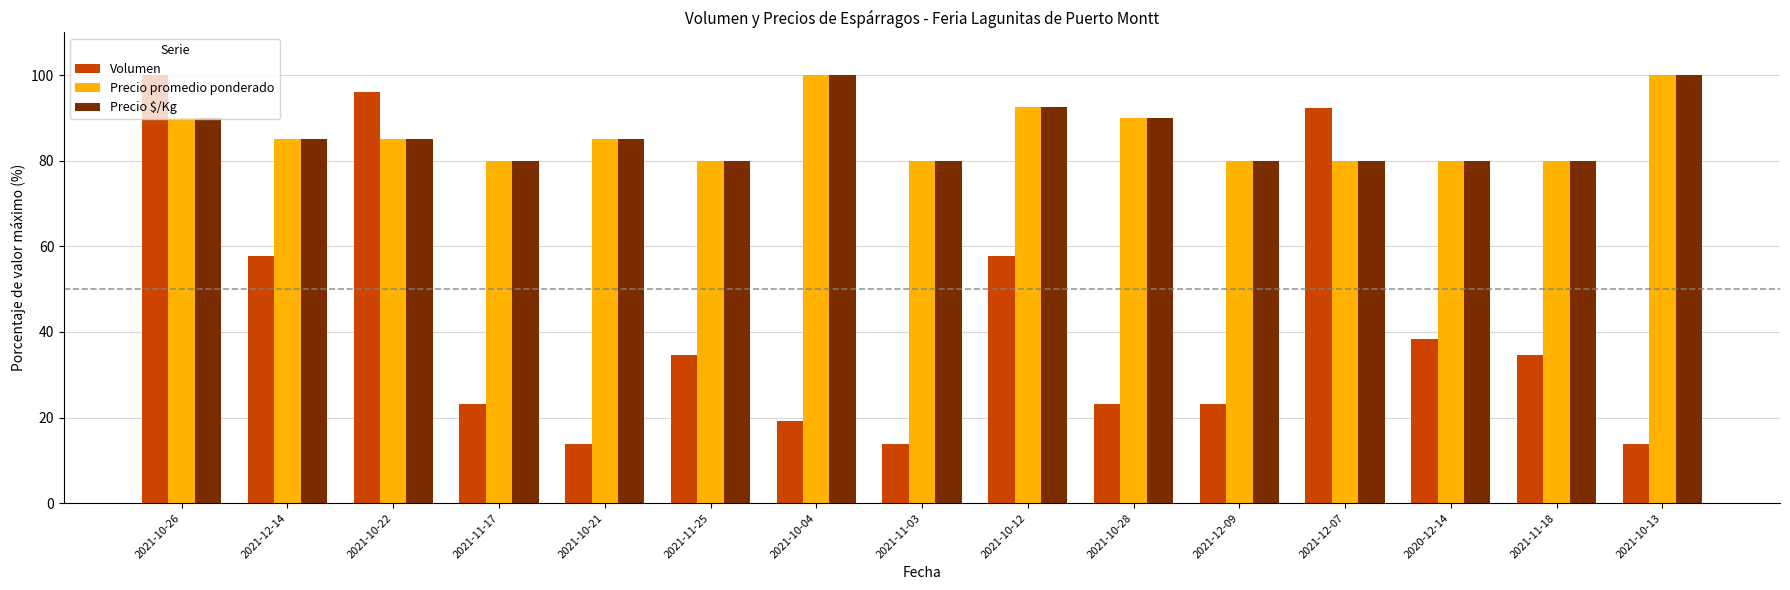

Does the chart contain any negative values?

No